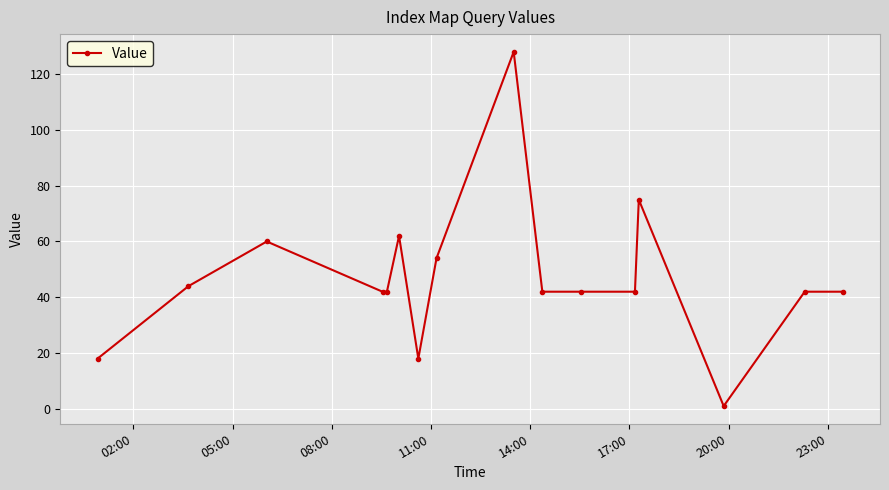

What is the value of the 9th point from the left?

128